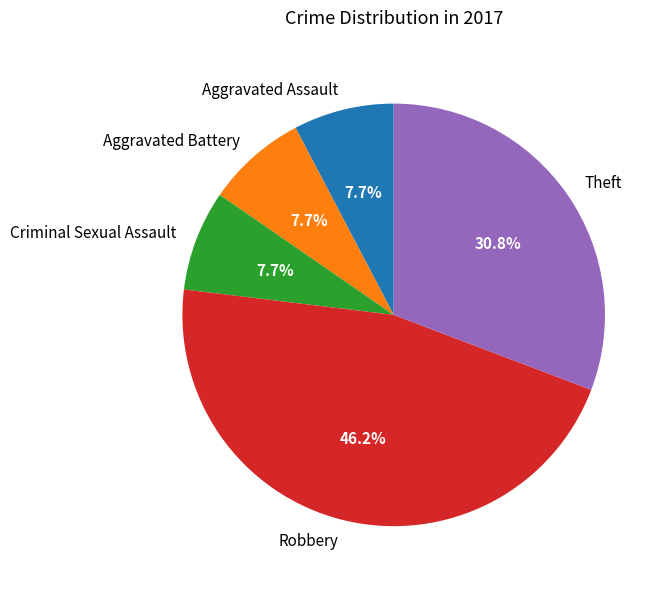

The Theft slice represents 19% of the pie. True or false?

False